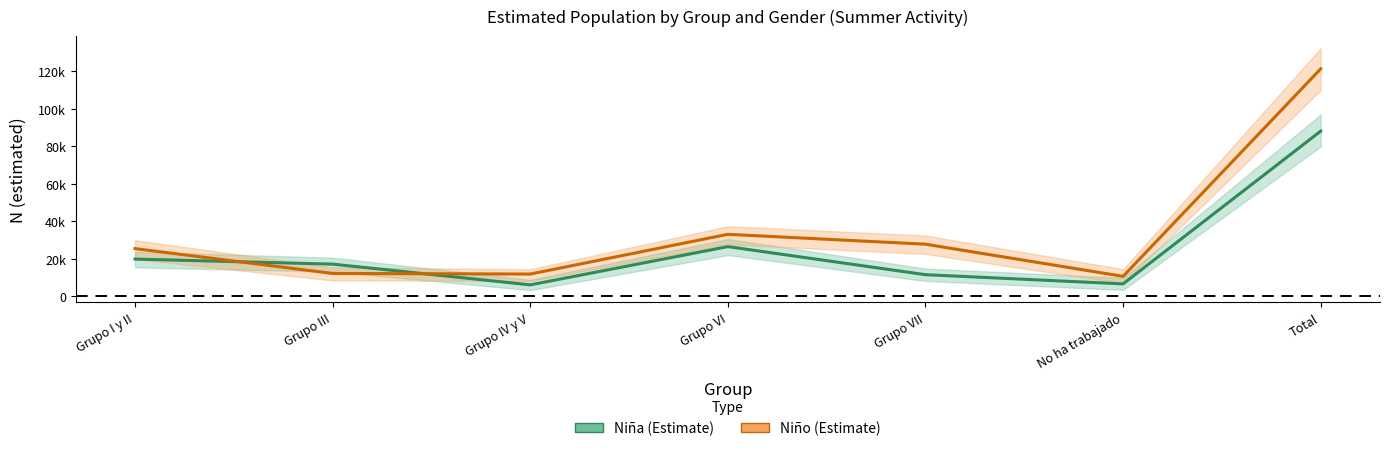

Reading right to left, transcribe all the data shown in this chart.

Niña (Estimate): Total=88174	No ha trabajado=6694	Grupo VII=11597	Grupo VI=26565	Grupo IV y V=6173	Grupo III=17228	Grupo I y II=19917
Niño (Estimate): Total=121397	No ha trabajado=10711	Grupo VII=27860	Grupo VI=33133	Grupo IV y V=11936	Grupo III=12254	Grupo I y II=25502